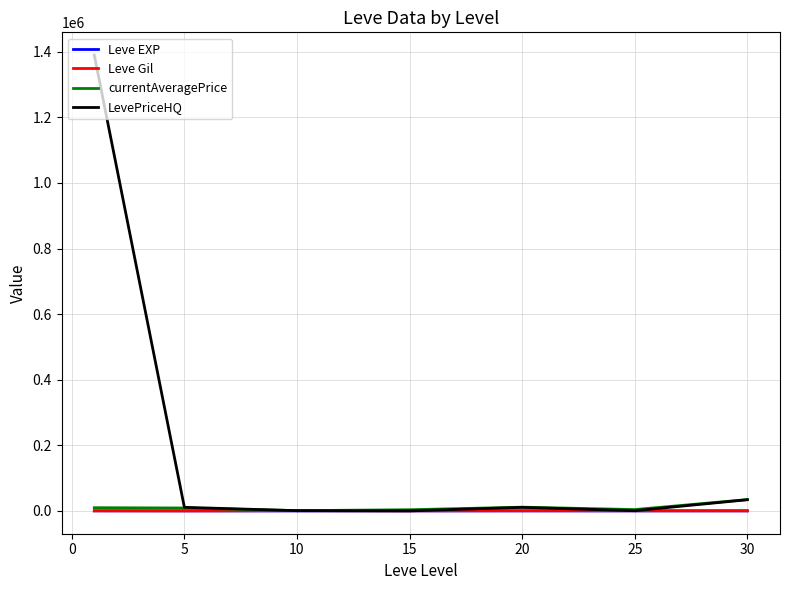

Which series has the widest spread of values?

LevePriceHQ